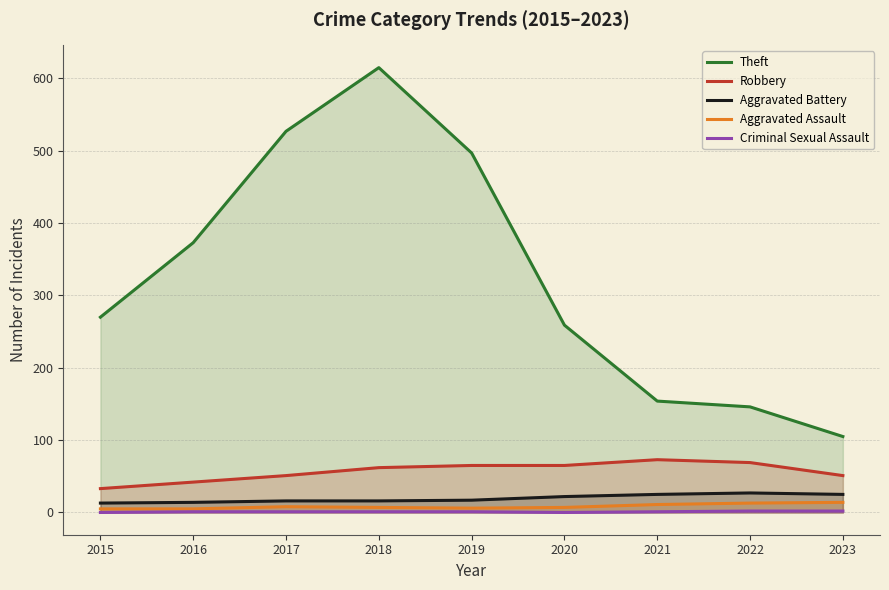

Which label corresponds to the largest value in the chart?

2018